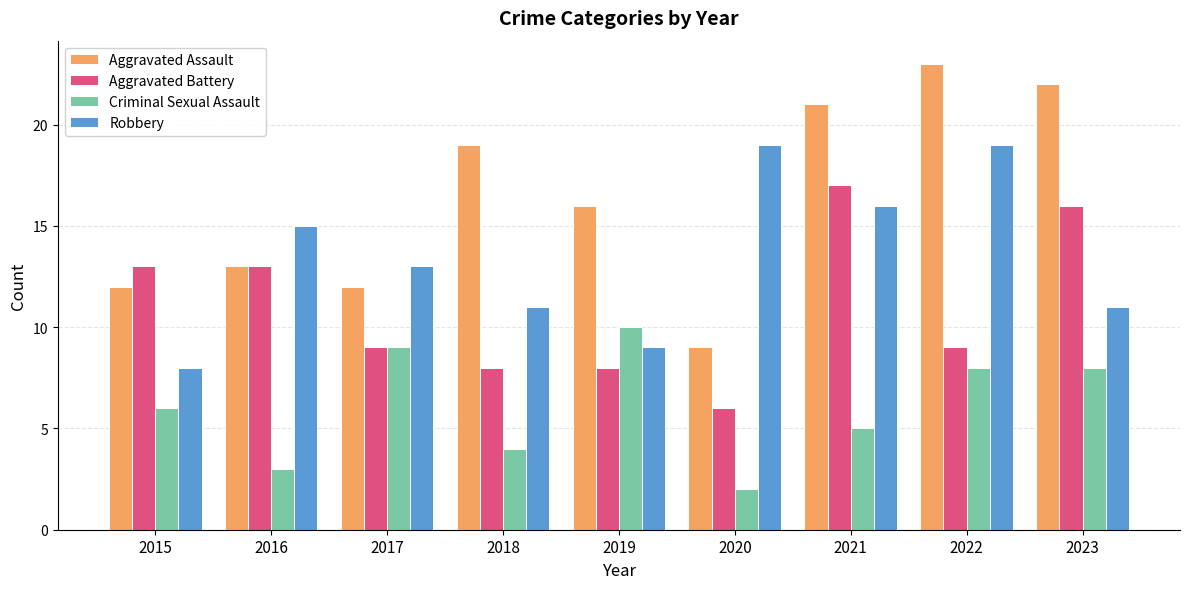

Rank the series at 2018 from lowest to highest value.

Criminal Sexual Assault, Aggravated Battery, Robbery, Aggravated Assault